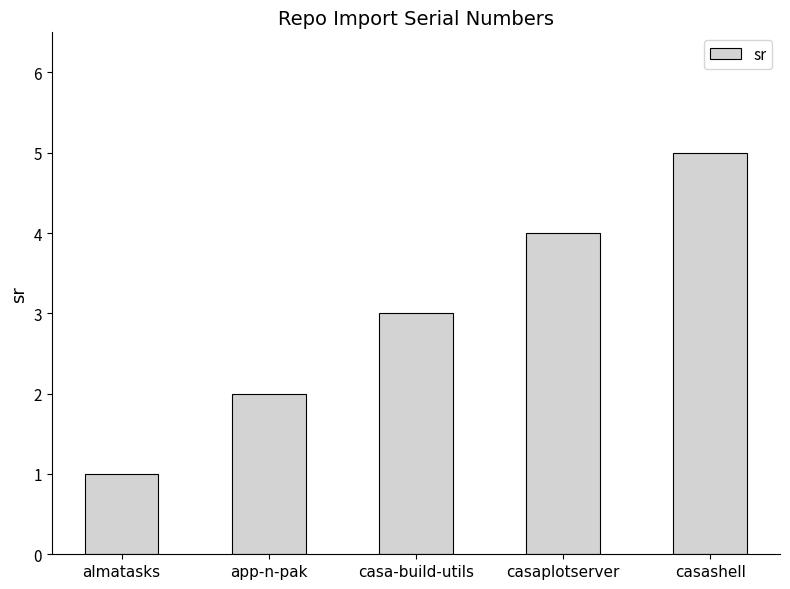

Reading right to left, what are all the values shown in this chart?

casashell=5	casaplotserver=4	casa-build-utils=3	app-n-pak=2	almatasks=1